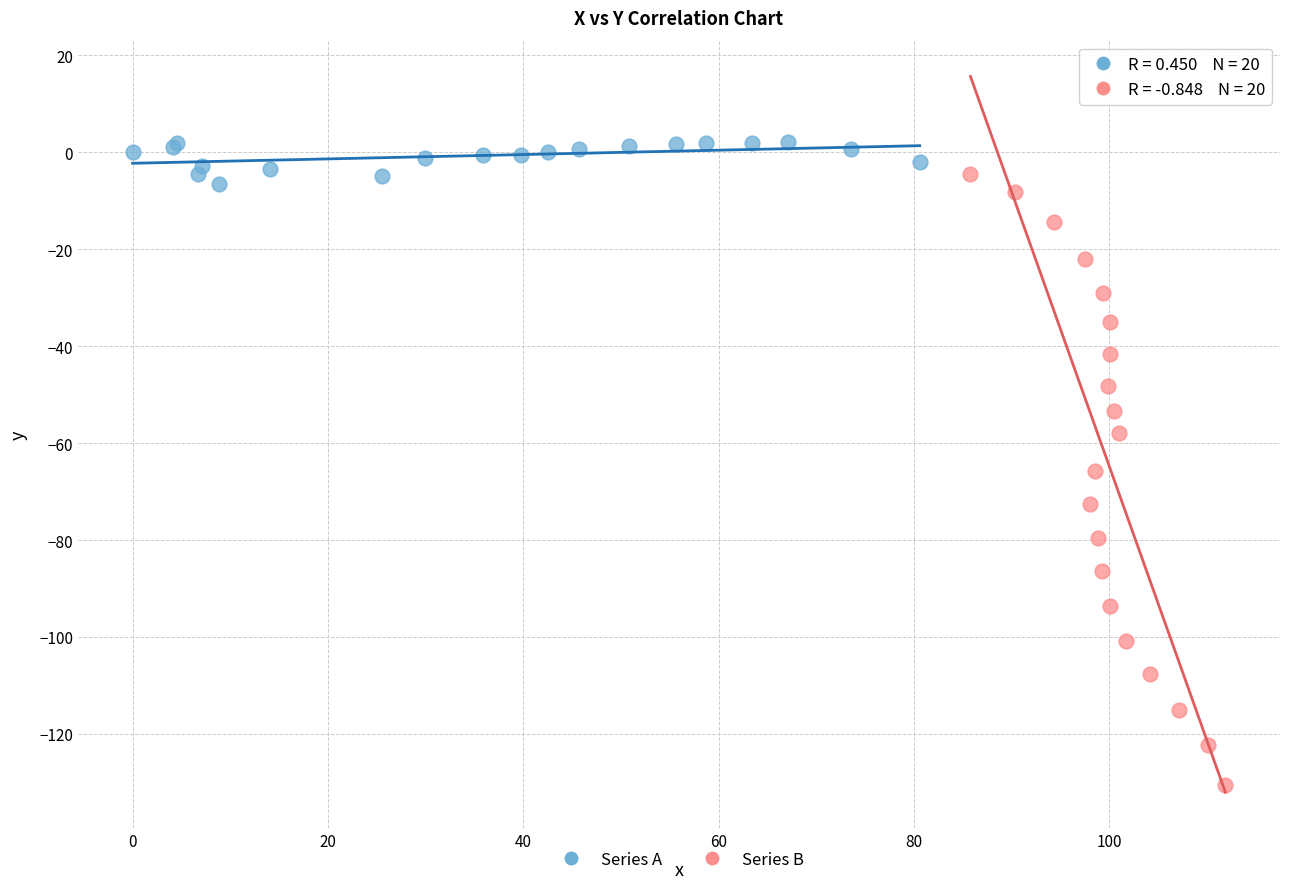

What are all the series names shown in the legend?

Series A, Series B